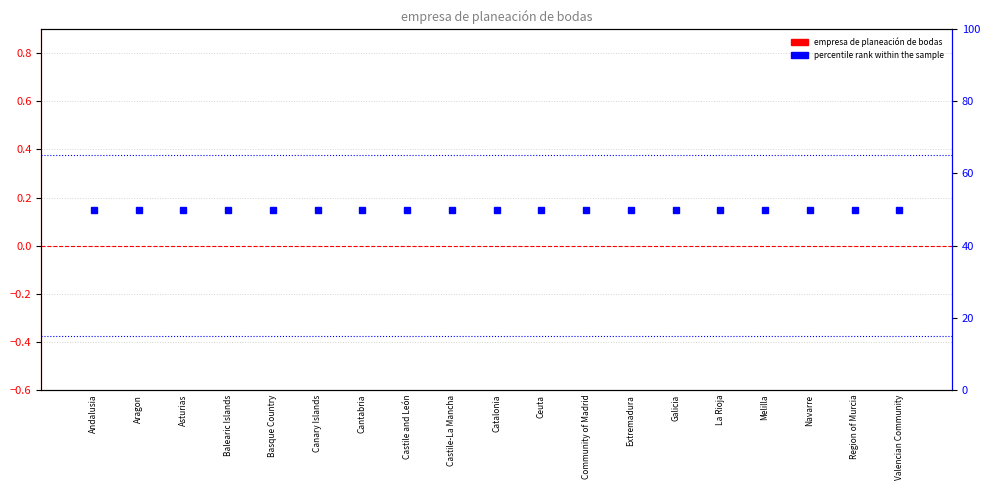

What position from the left is Castile-La Mancha?

9